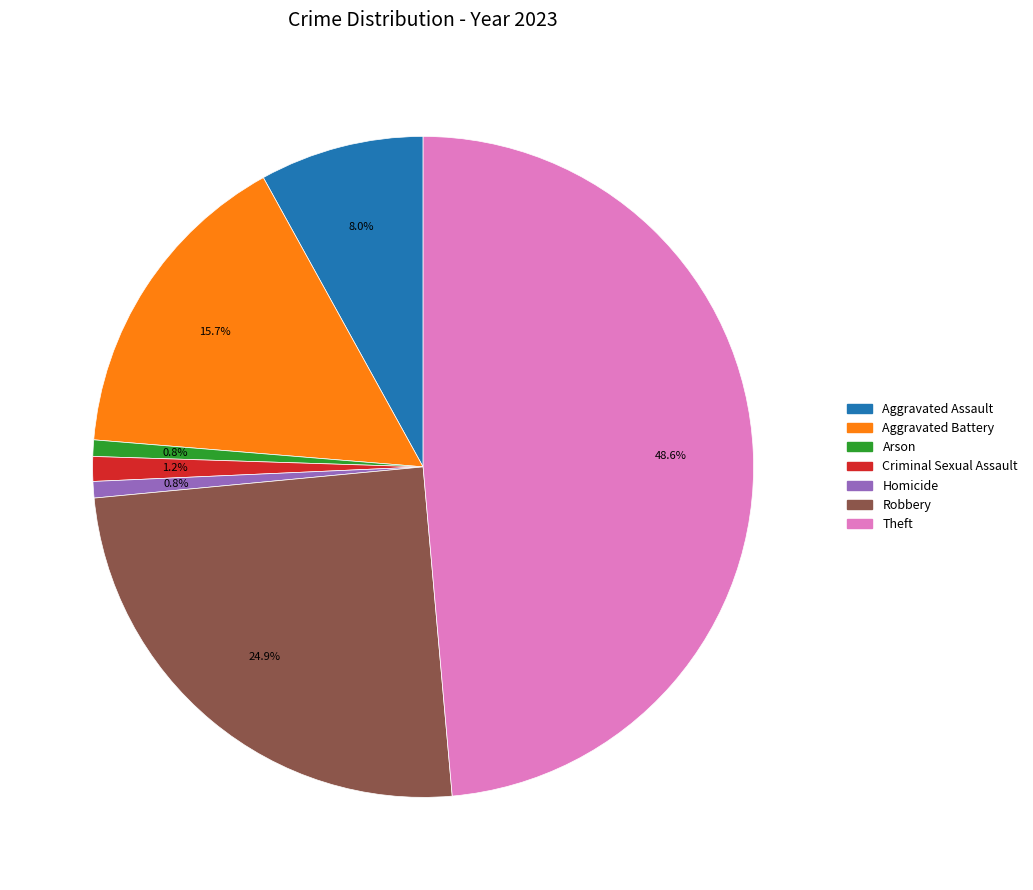

Combined, what portion of the pie is Homicide and Robbery?

25.7%